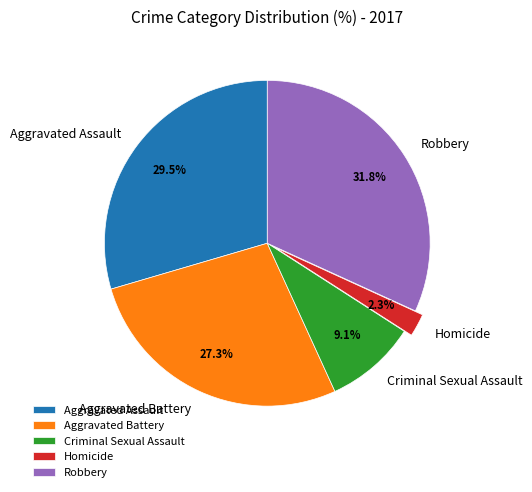

Approximately how many times larger is the value at Aggravated Battery compared to Criminal Sexual Assault?

3.0